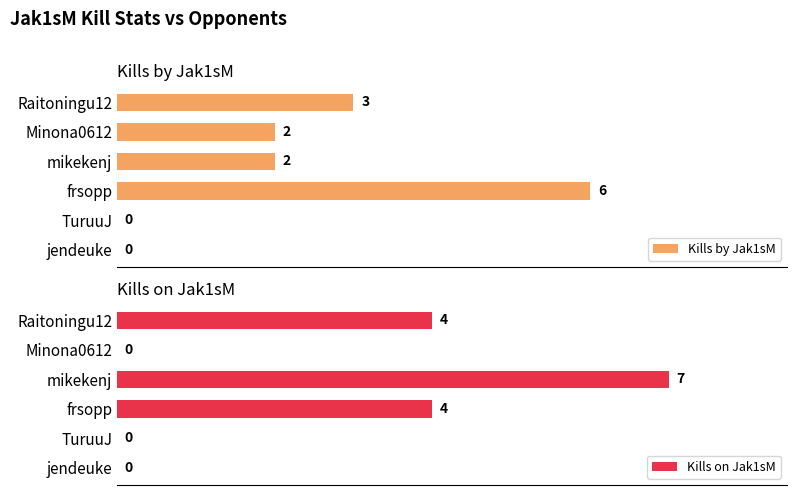

At how many categories does at least one series exceed 4?

2